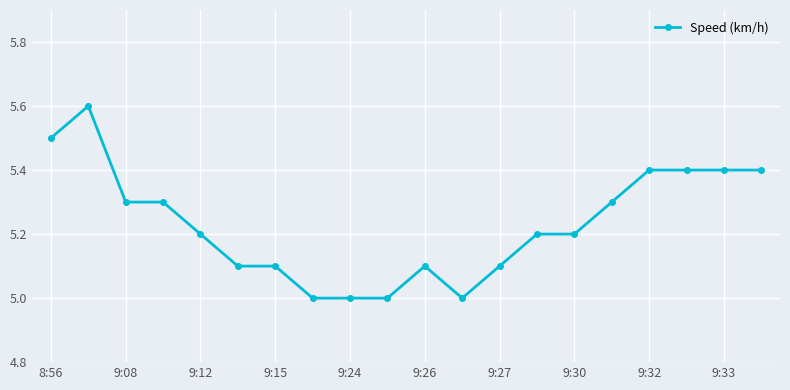

Reading right to left, transcribe all the data shown in this chart.

5.4	5.4	5.4	5.4	5.3	5.2	5.2	5.1	5.0	5.1	5.0	5.0	5.0	5.1	5.1	5.2	5.3	5.3	5.6	5.5